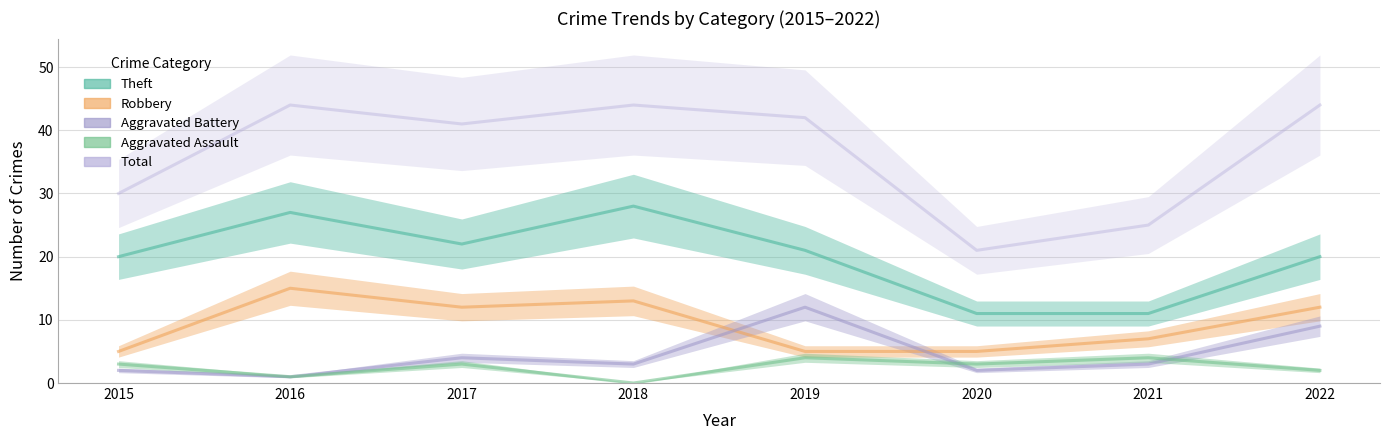

Is it true that Theft equals 20 at 2015?

True